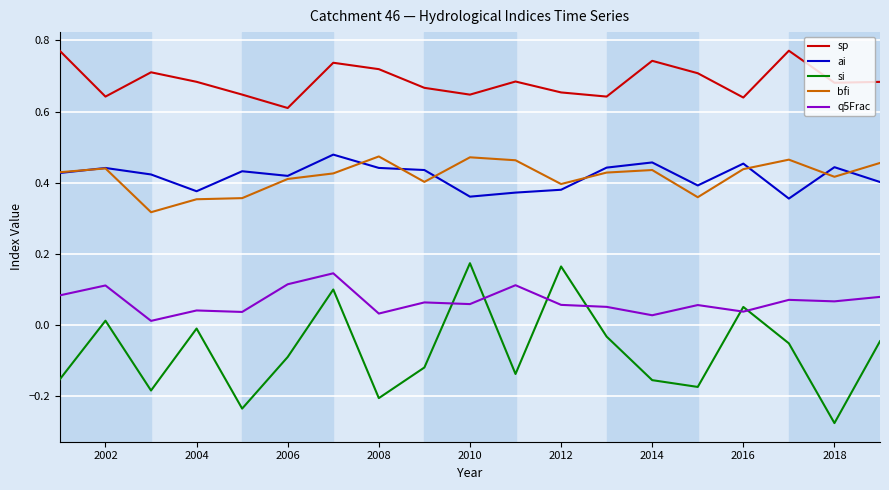

Which series ends up on top after the final intersection of q5Frac and si?

q5Frac